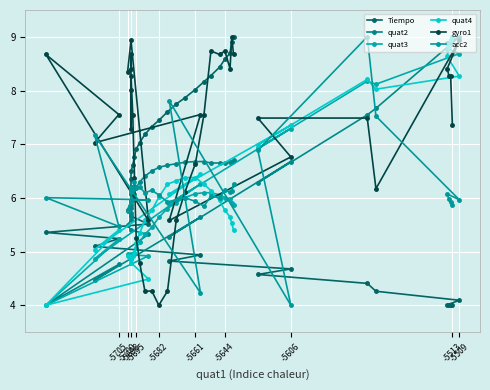

At which label does acc2 first exceed 6?

-5705